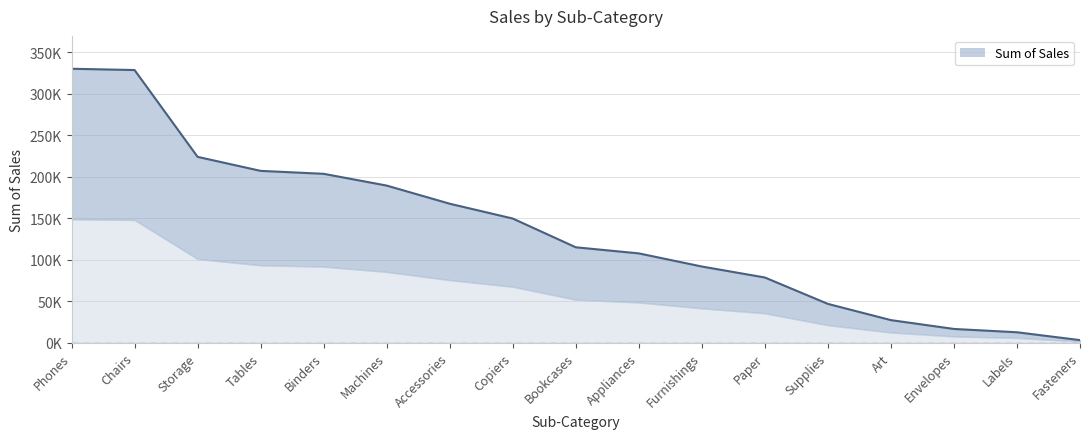

How many series are shown in this chart?

1